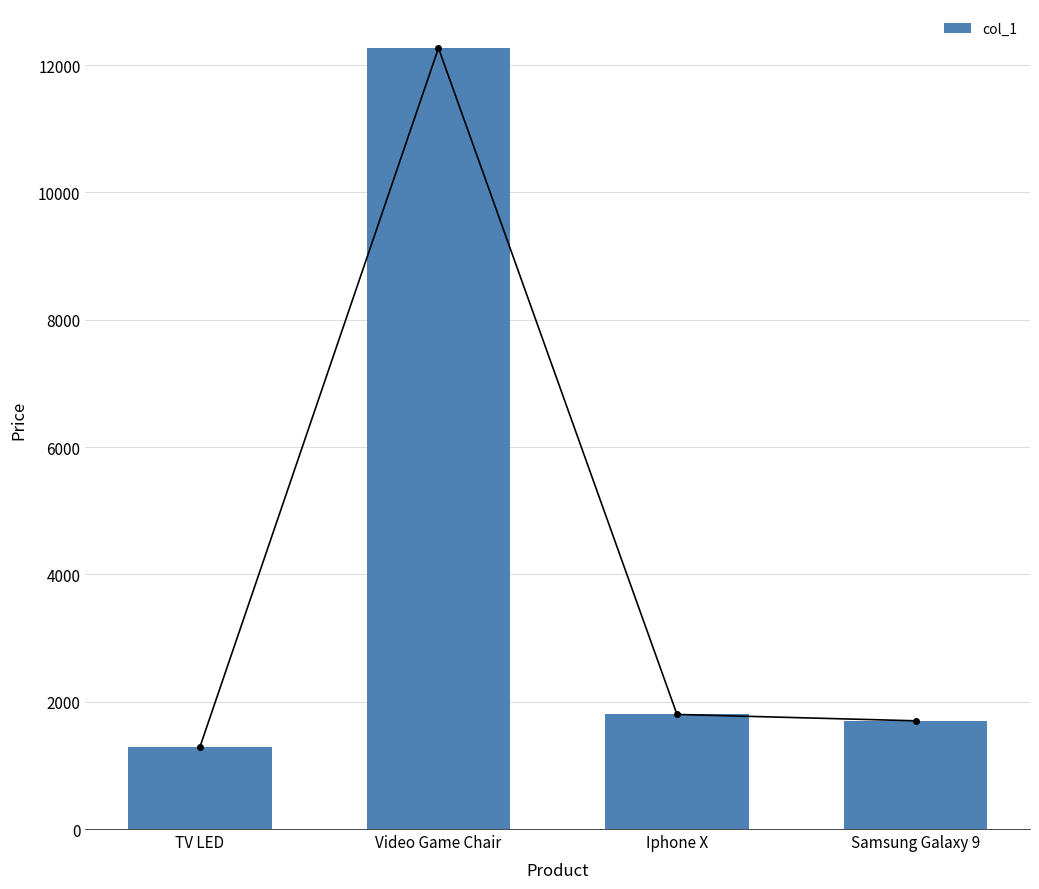

What is the greatest value displayed?

12267.5